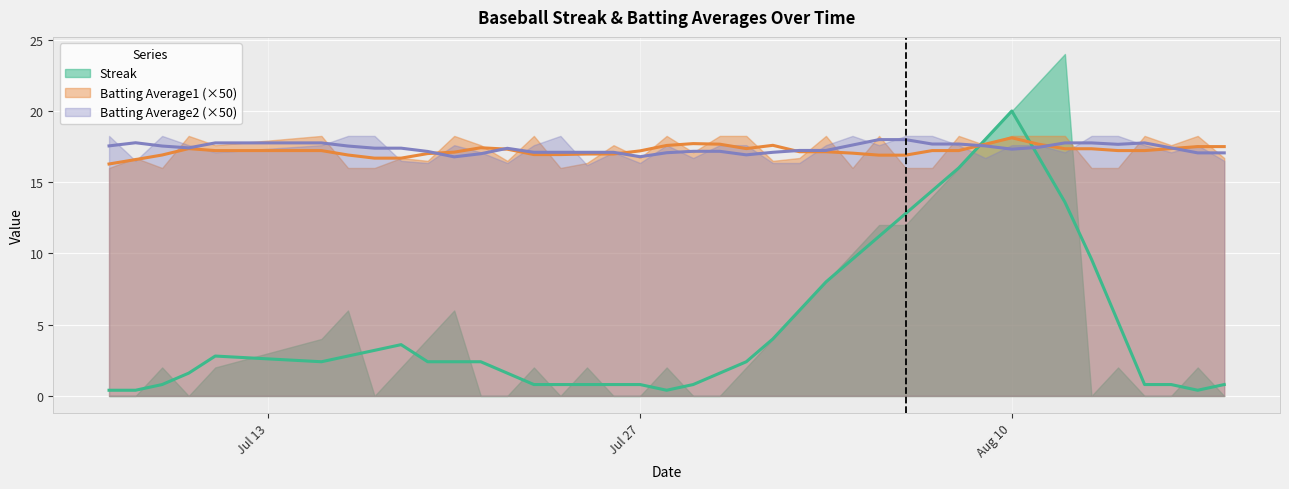

How many Batting Average2 values are between 0 and 1?

40